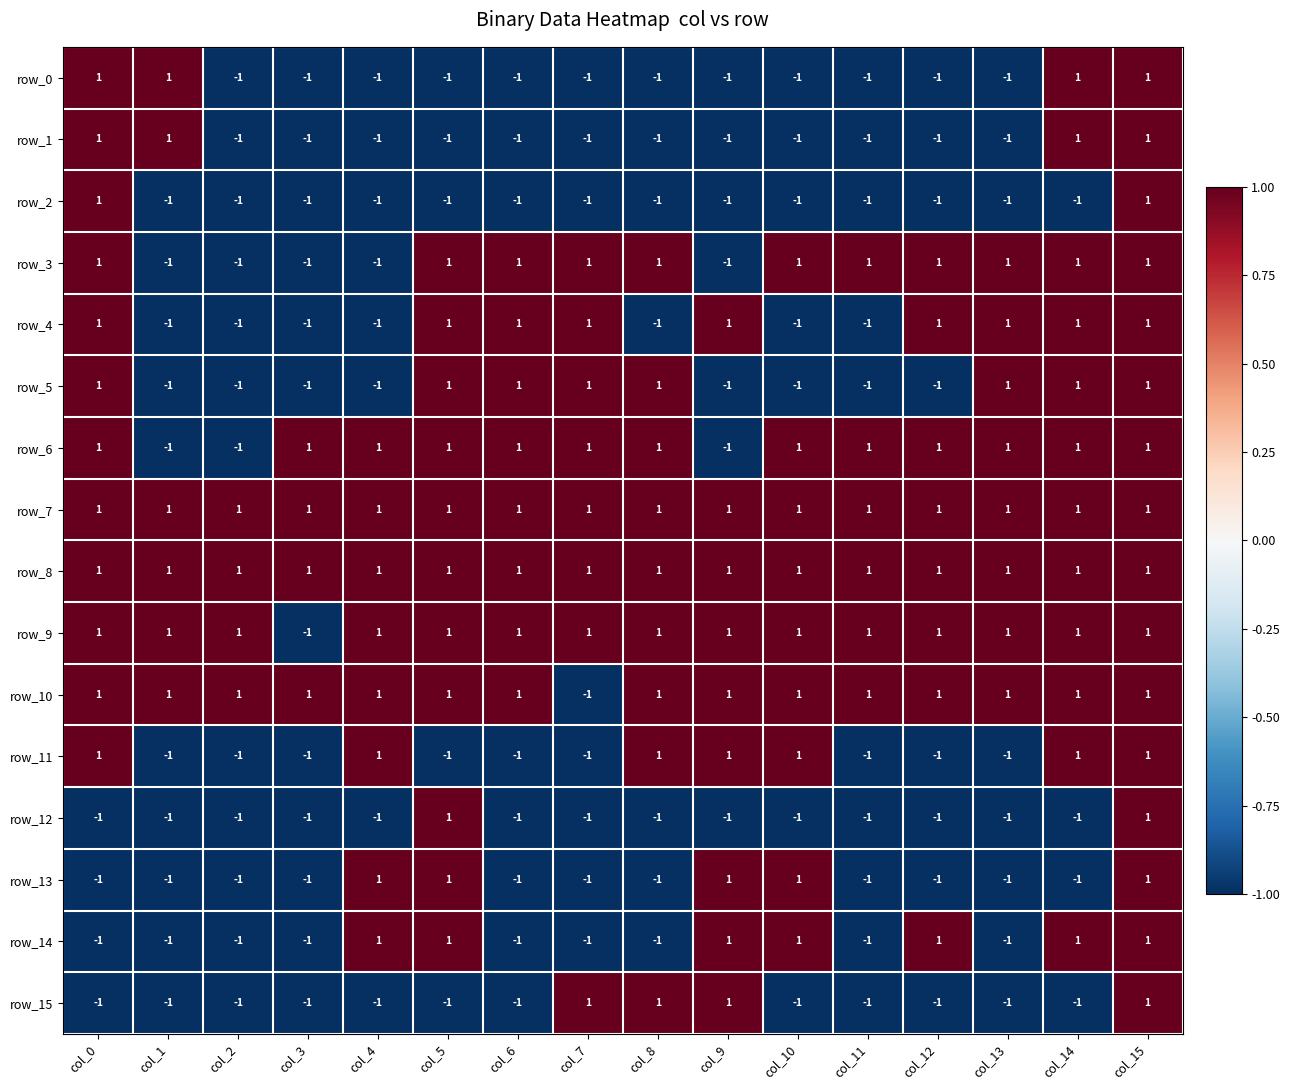

Reading left to right, what are all the values shown in this chart?

row_0: 1	1	-1	-1	-1	-1	-1	-1	-1	-1	-1	-1	-1	-1	1	1
row_1: 1	1	-1	-1	-1	-1	-1	-1	-1	-1	-1	-1	-1	-1	1	1
row_2: 1	-1	-1	-1	-1	-1	-1	-1	-1	-1	-1	-1	-1	-1	-1	1
row_3: 1	-1	-1	-1	-1	1	1	1	1	-1	1	1	1	1	1	1
row_4: 1	-1	-1	-1	-1	1	1	1	-1	1	-1	-1	1	1	1	1
row_5: 1	-1	-1	-1	-1	1	1	1	1	-1	-1	-1	-1	1	1	1
row_6: 1	-1	-1	1	1	1	1	1	1	-1	1	1	1	1	1	1
row_7: 1	1	1	1	1	1	1	1	1	1	1	1	1	1	1	1
row_8: 1	1	1	1	1	1	1	1	1	1	1	1	1	1	1	1
row_9: 1	1	1	-1	1	1	1	1	1	1	1	1	1	1	1	1
row_10: 1	1	1	1	1	1	1	-1	1	1	1	1	1	1	1	1
row_11: 1	-1	-1	-1	1	-1	-1	-1	1	1	1	-1	-1	-1	1	1
row_12: -1	-1	-1	-1	-1	1	-1	-1	-1	-1	-1	-1	-1	-1	-1	1
row_13: -1	-1	-1	-1	1	1	-1	-1	-1	1	1	-1	-1	-1	-1	1
row_14: -1	-1	-1	-1	1	1	-1	-1	-1	1	1	-1	1	-1	1	1
row_15: -1	-1	-1	-1	-1	-1	-1	1	1	1	-1	-1	-1	-1	-1	1